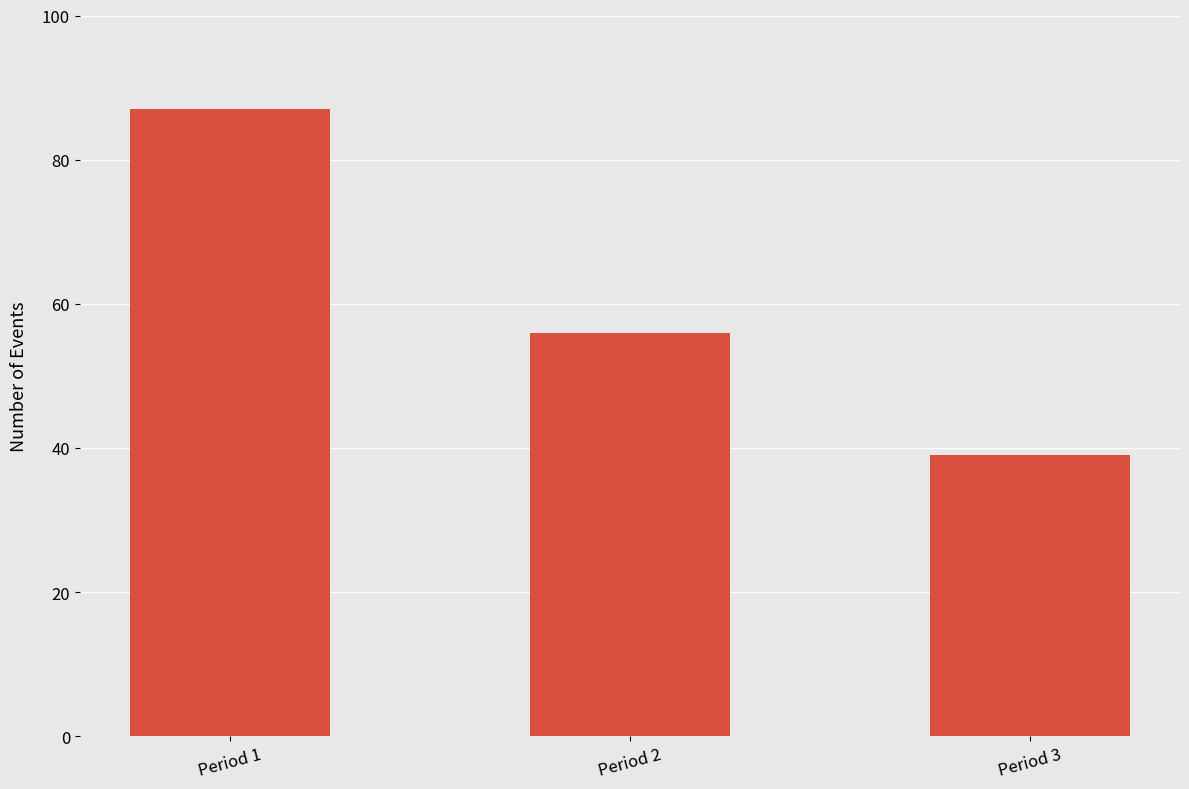

Rank the categories by value from lowest to highest.

Period 3, Period 2, Period 1